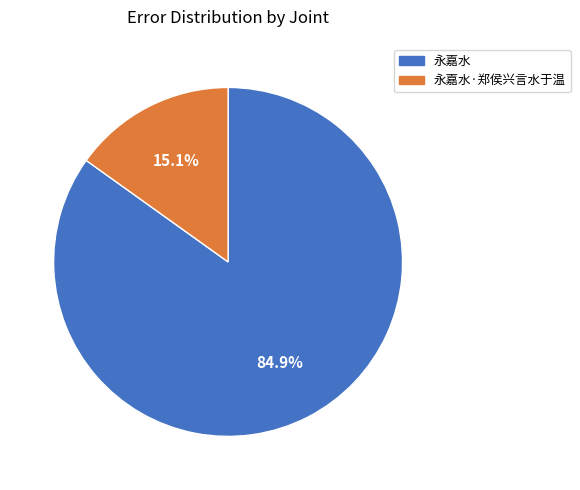

Is there a majority slice in this chart?

Yes